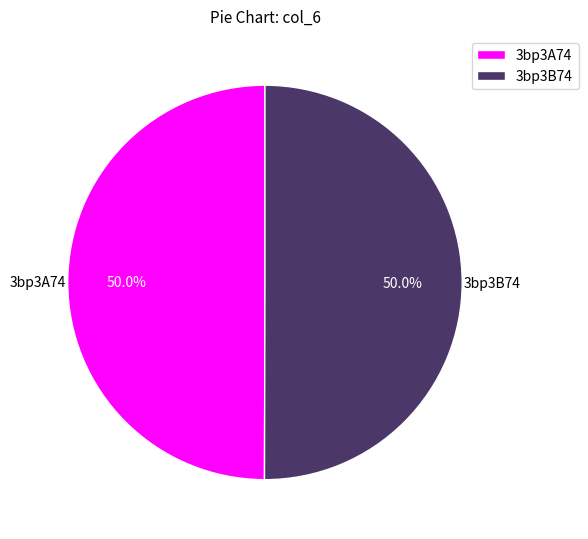

Is the sum of 3bp3B74 and 3bp3A74 greater than half?

Yes